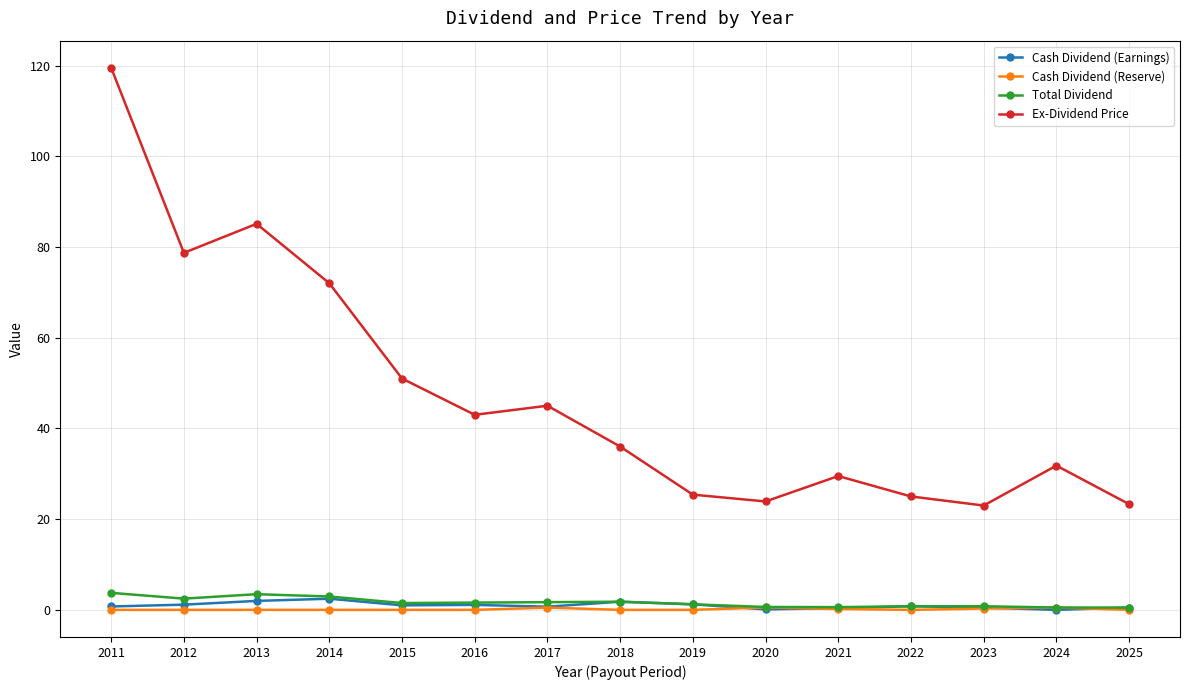

Which series changed the most between 2015 and 2023?

Ex-Dividend Price